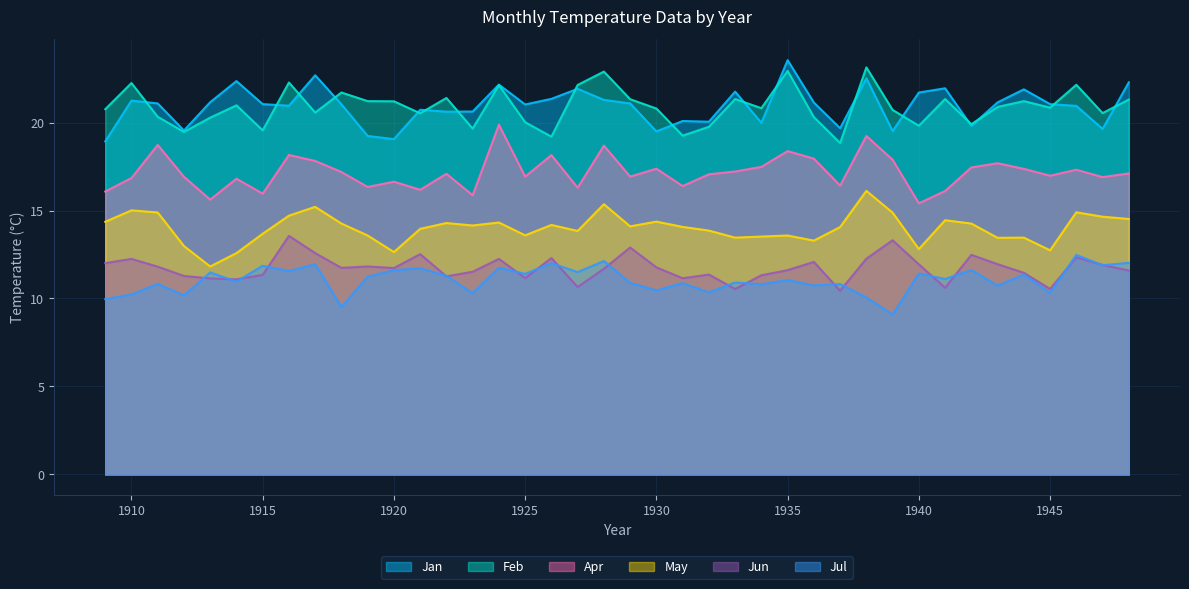

What is the smallest value displayed?

9.1